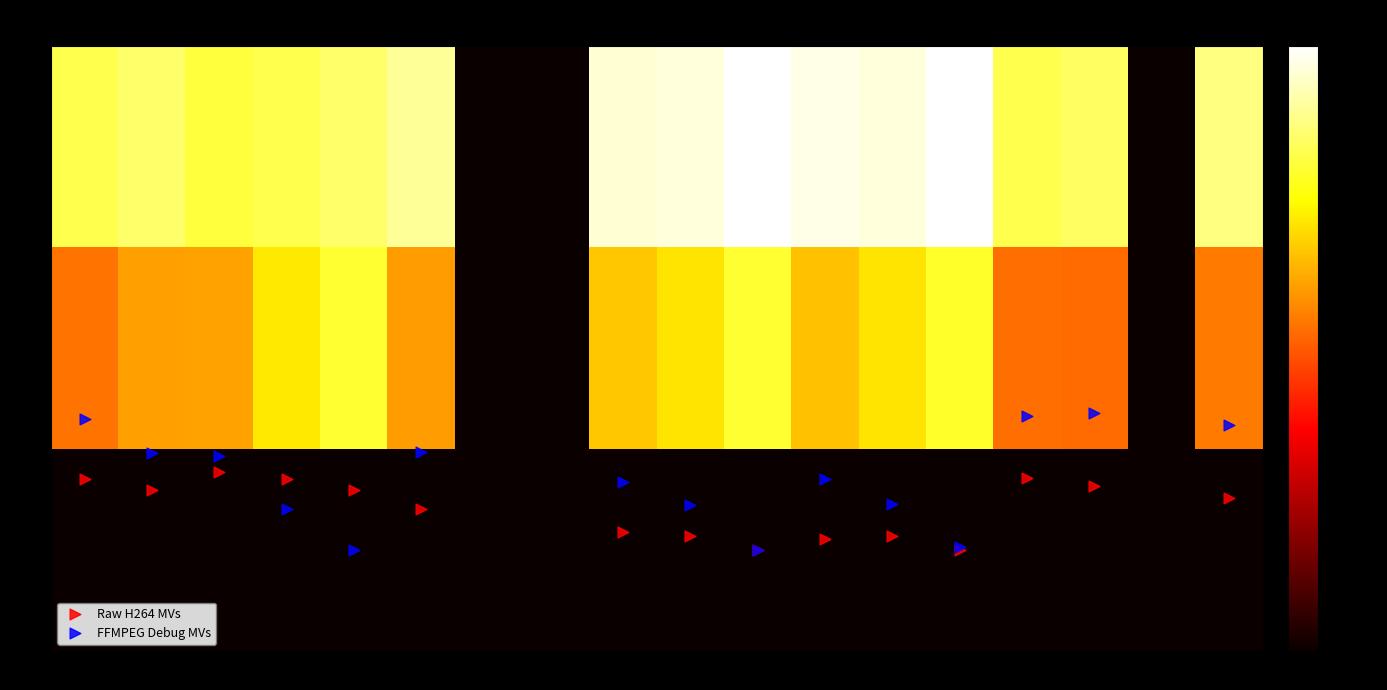

What is the difference between the col_1 values at R12 and R1?

111.4